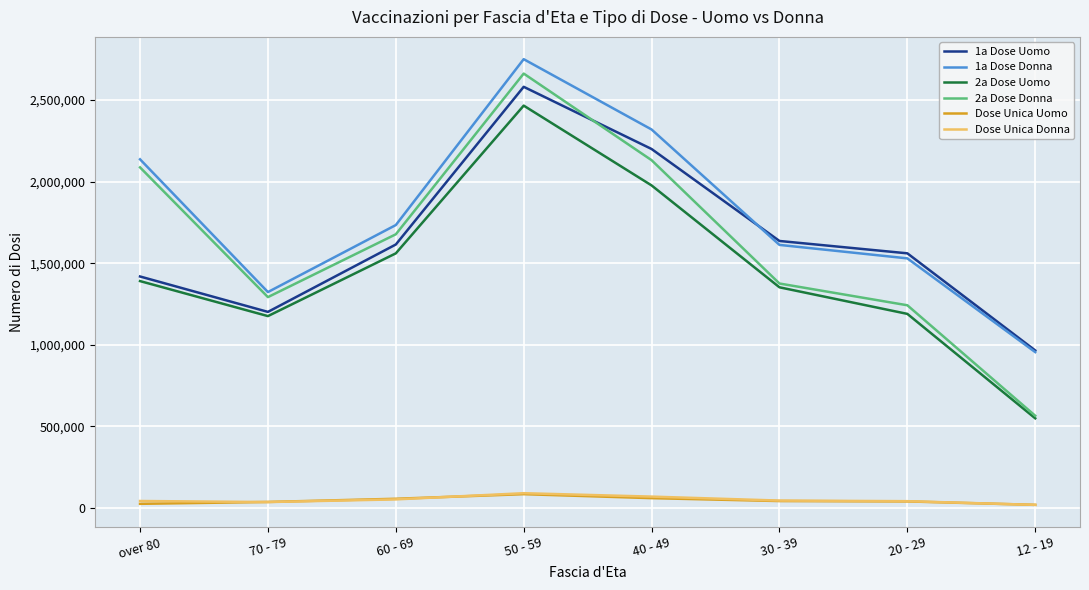

List the labels in order of 2a Dose Donna value, largest first.

50 - 59, 40 - 49, over 80, 60 - 69, 30 - 39, 70 - 79, 20 - 29, 12 - 19